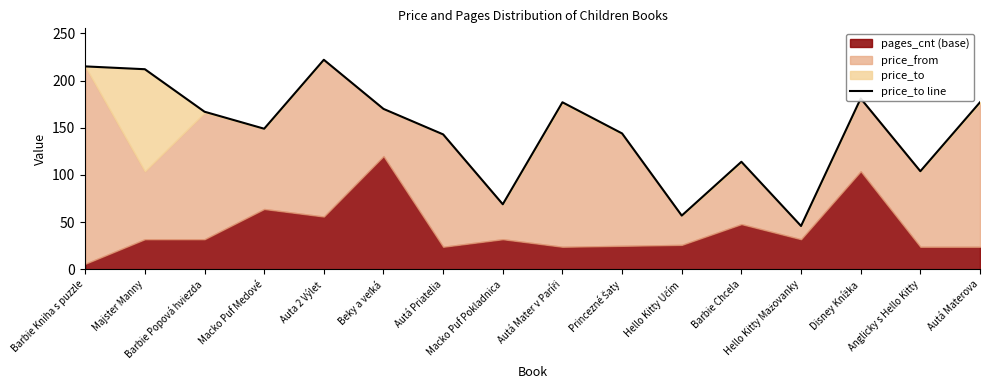

Reading right to left, list all the values displayed in this chart.

177	104	181	46	114	57	144	177	69	143	170	222	149	167	212	215